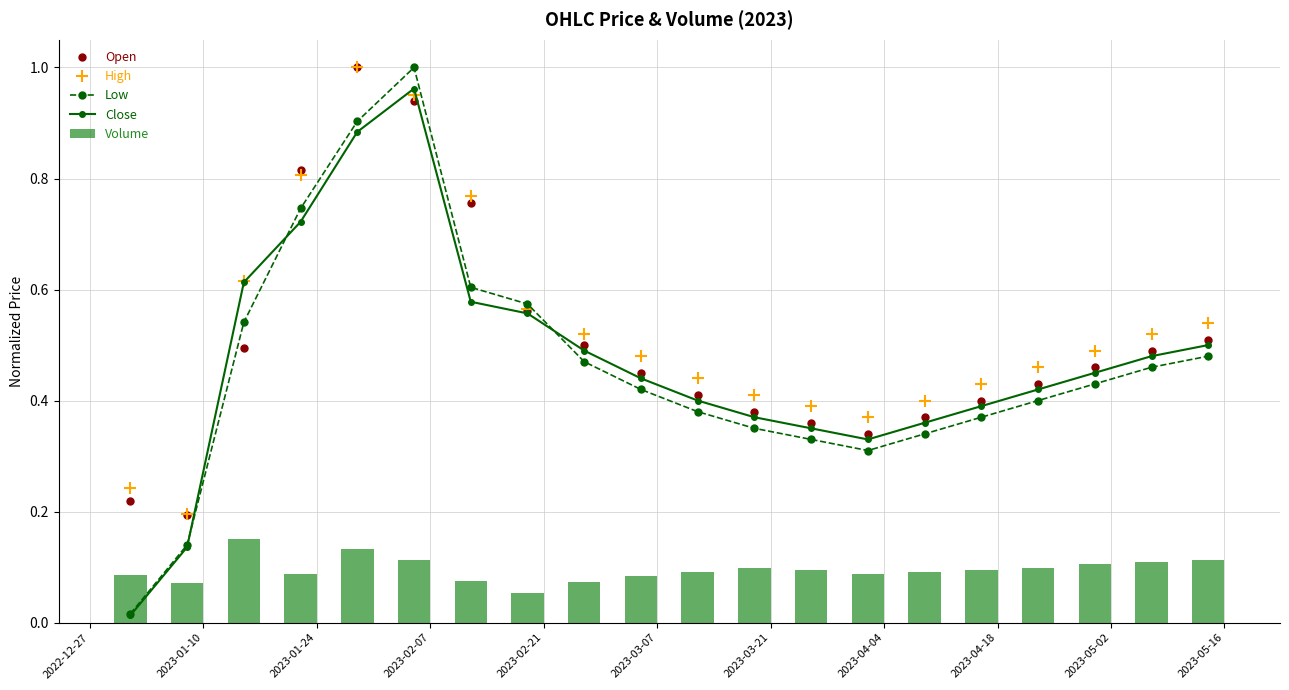

True or false: High has more than 0 points higher than both neighbors.

True